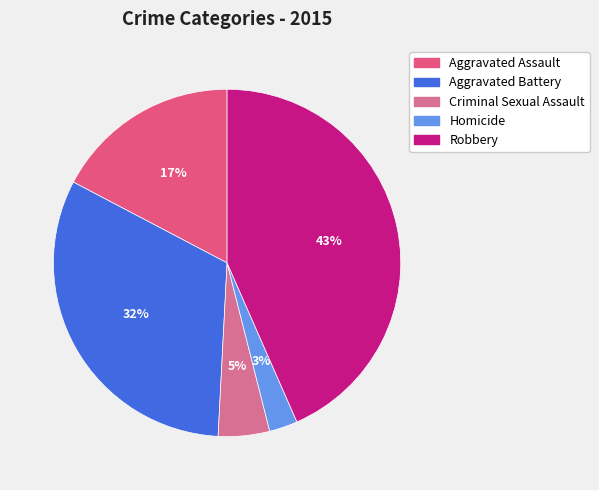

Does any single category account for the majority?

No